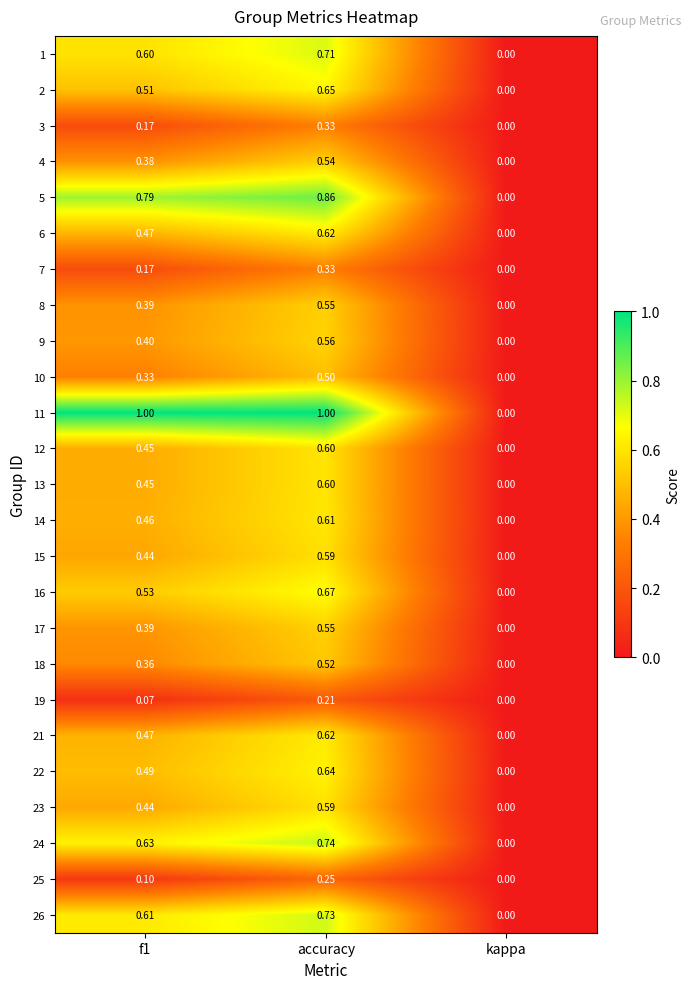

At which category is the sum across all series the highest?

accuracy